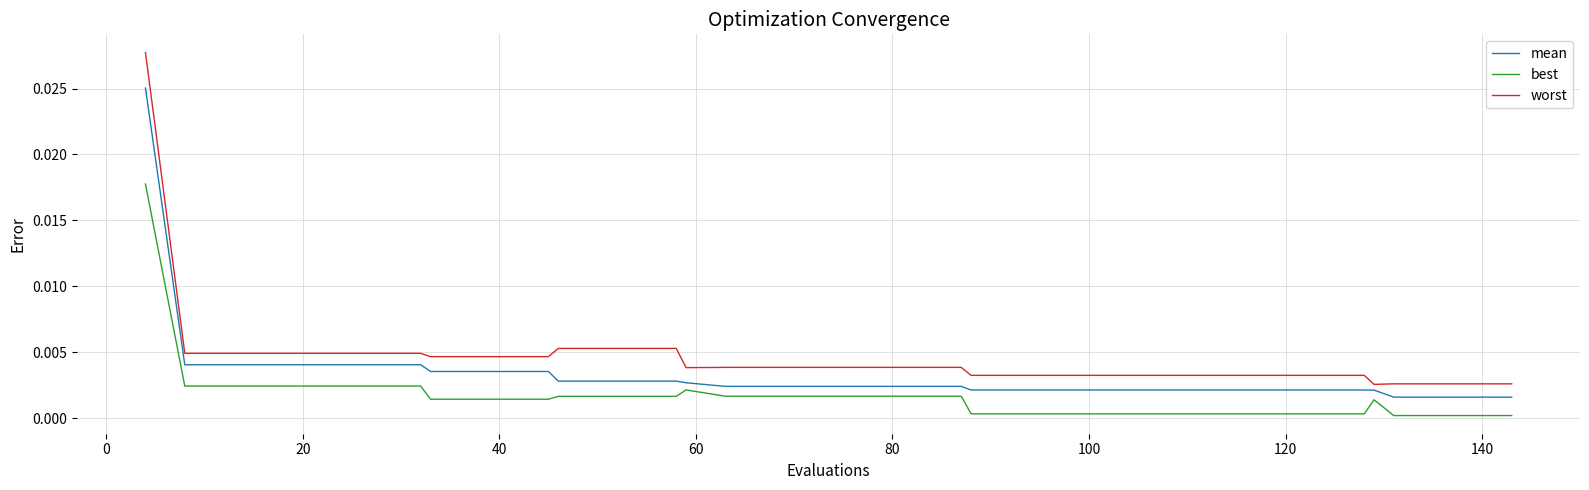

True or false: best and worst cross at least once.

False